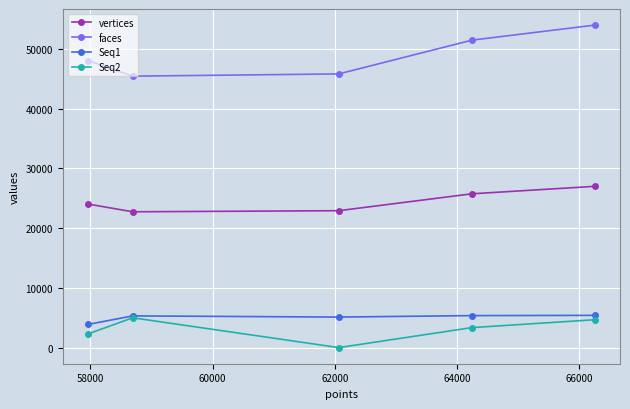

Which series has the widest spread of values?

faces